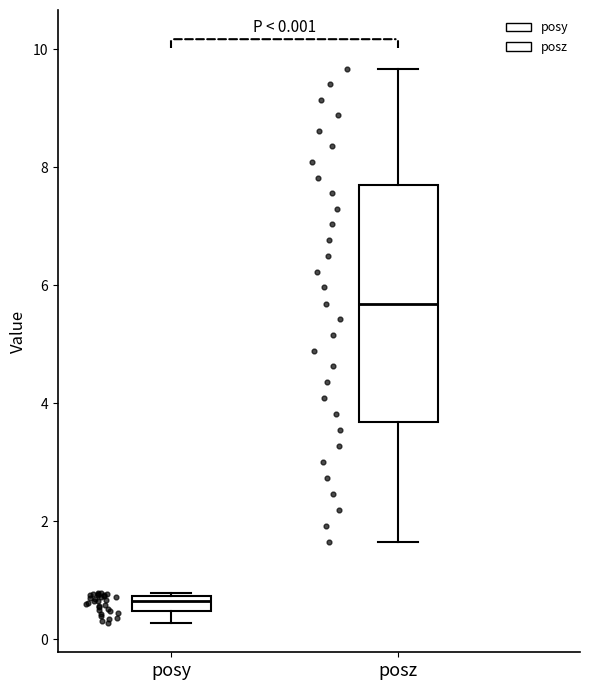

Comparing the boxes themselves (not the whiskers), which one is the tallest?

posz